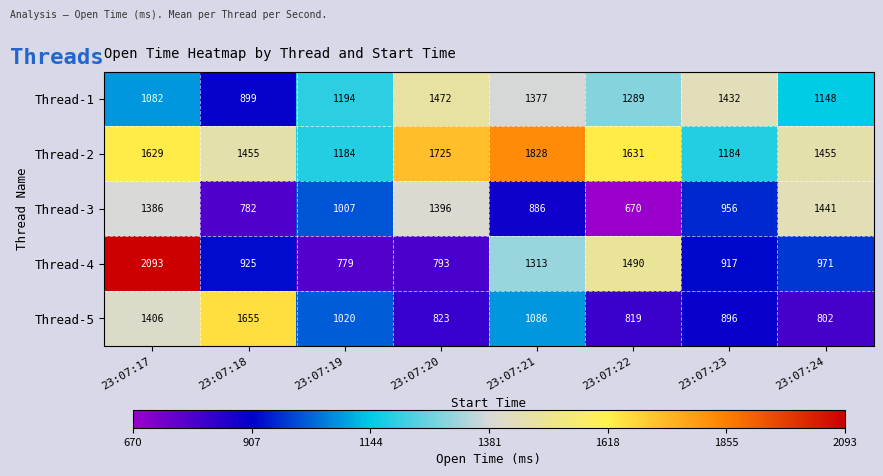

Rank the series at 23:07:19 from highest to lowest value.

Thread-1, Thread-2, Thread-5, Thread-3, Thread-4